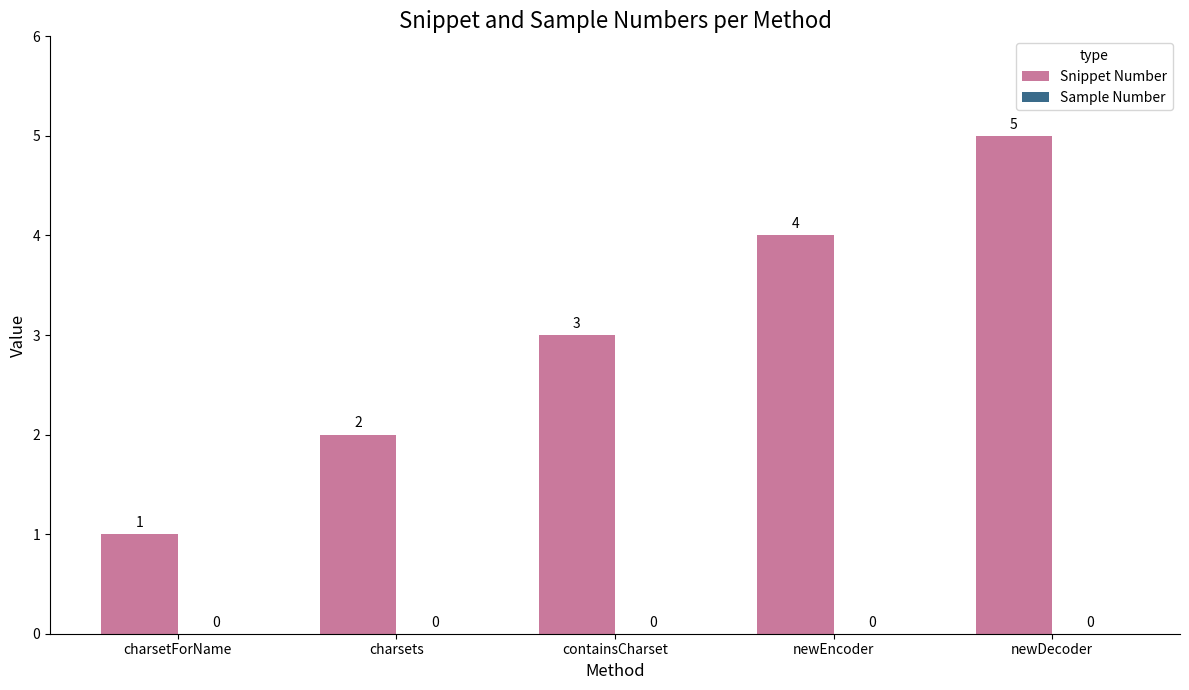

How many bars are there in total?

5